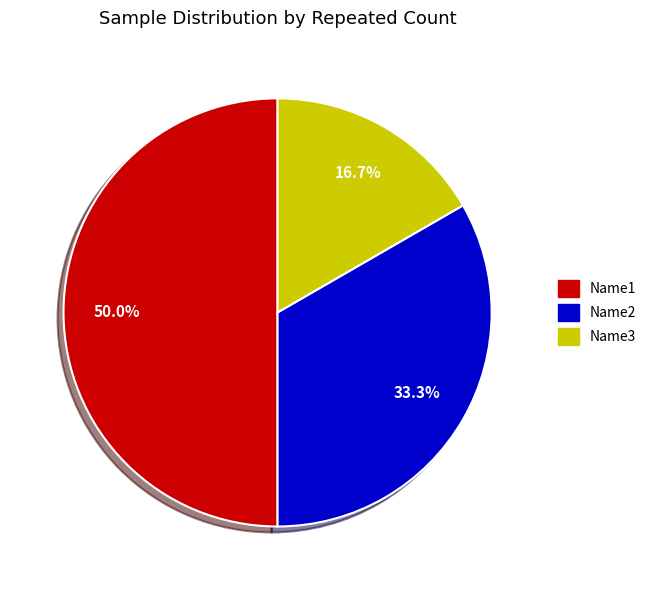

Does Name3 account for over 50% of the chart?

No